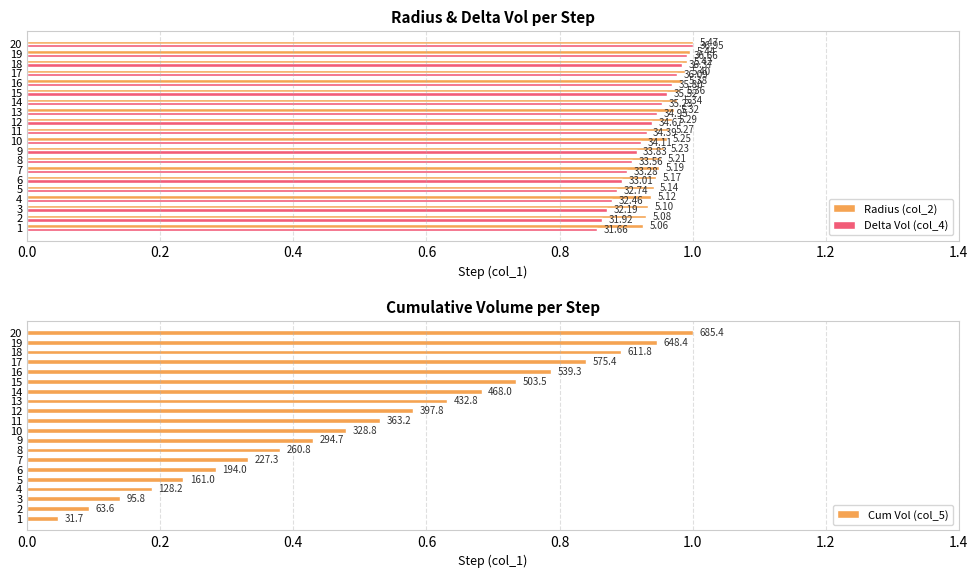

Reading left to right, extract all data points from this chart.

Radius (col_2): 0.9	0.9	0.9	0.9	0.9	0.9	0.9	1.0	1.0	1.0	1.0	1.0	1.0	1.0	1.0	1.0	1.0	1.0	1.0	1.0
Delta Vol (col_4): 0.9	0.9	0.9	0.9	0.9	0.9	0.9	0.9	0.9	0.9	0.9	0.9	0.9	1.0	1.0	1.0	1.0	1.0	1.0	1.0
Cum Vol (col_5): 0.0	0.1	0.1	0.2	0.2	0.3	0.3	0.4	0.4	0.5	0.5	0.6	0.6	0.7	0.7	0.8	0.8	0.9	0.9	1.0